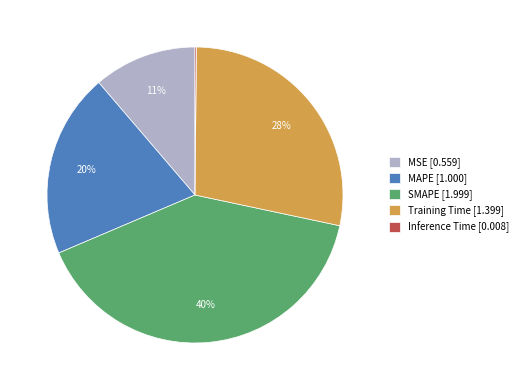

Does any single category account for the majority?

No